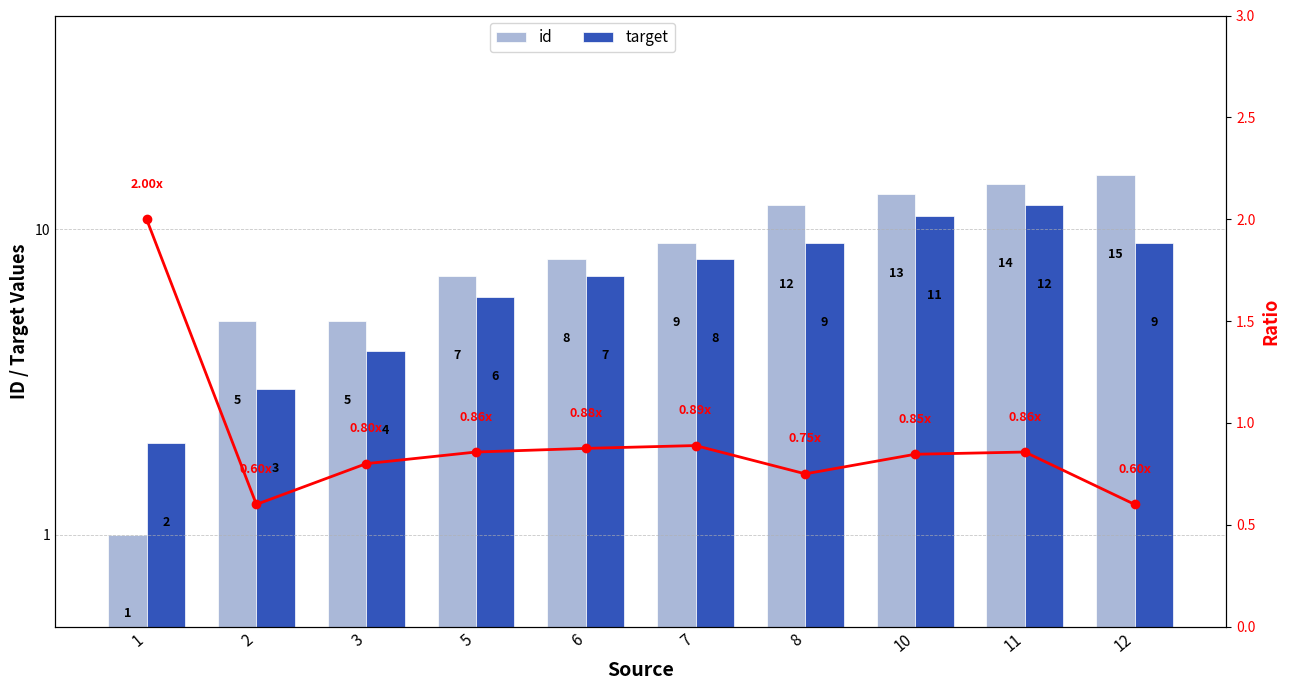

At which category is the sum across all series the highest?

11